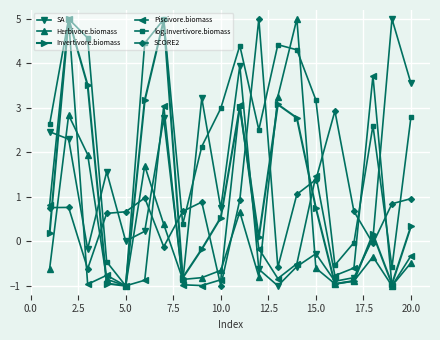

How many series are shown in this chart?

6